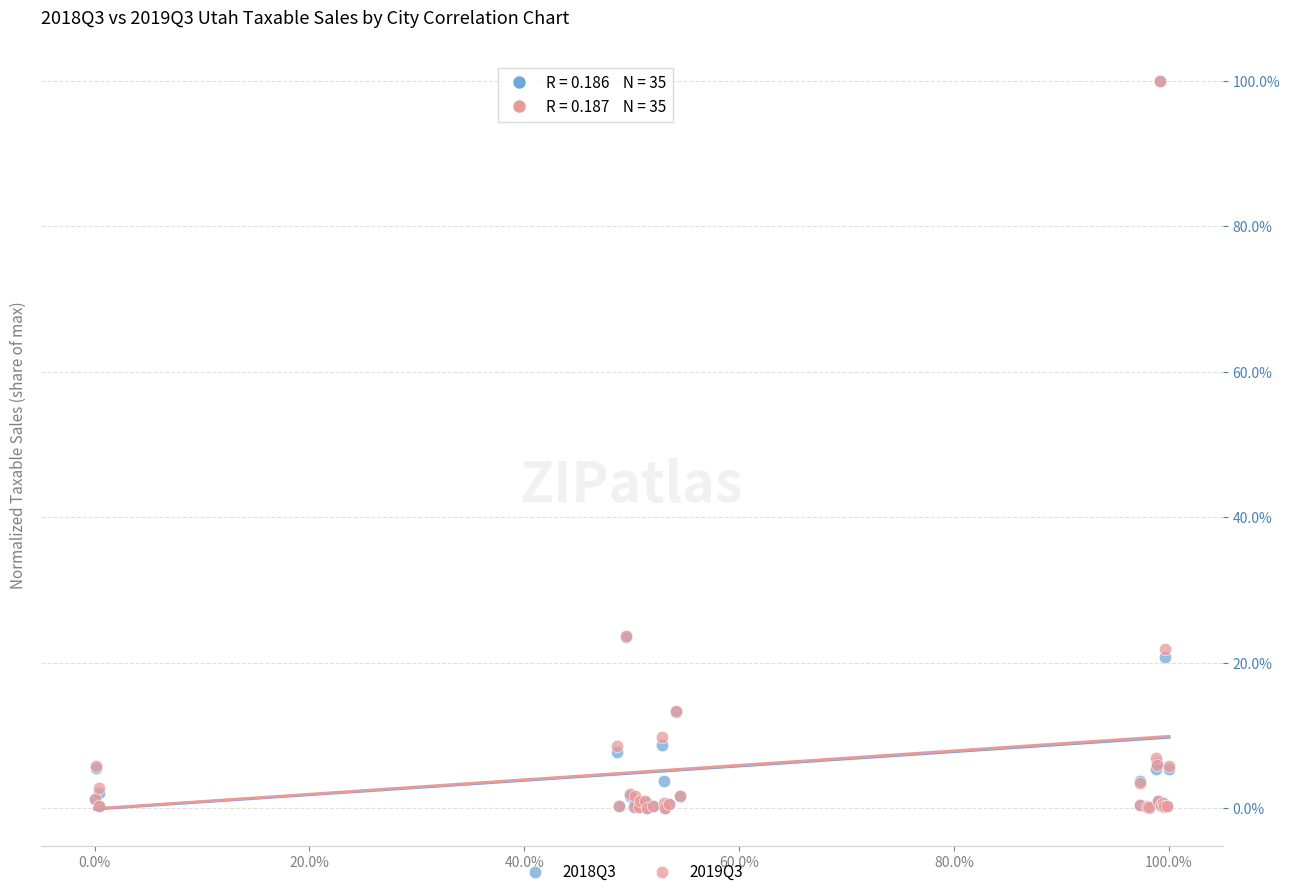

What are all the series names shown in the legend?

2018Q3, 2019Q3